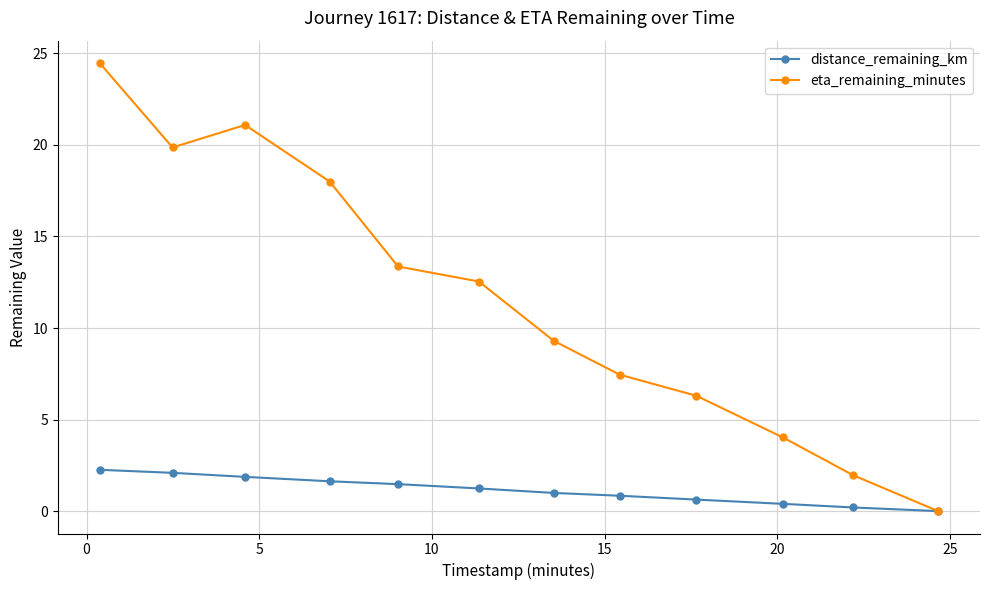

Rank the series by their maximum value, from lowest to highest.

distance_remaining_km, eta_remaining_minutes